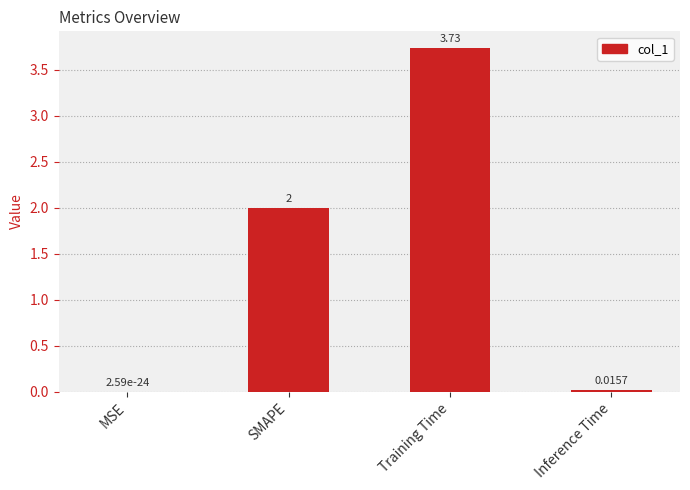

What is the change in value from Training Time to Inference Time?

-3.7